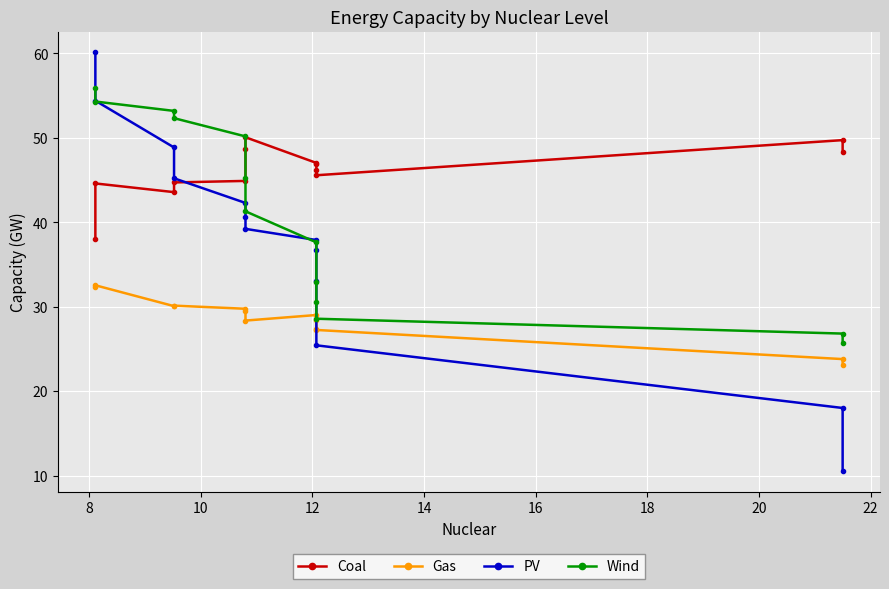

How many data points in Wind are less than 41?

6